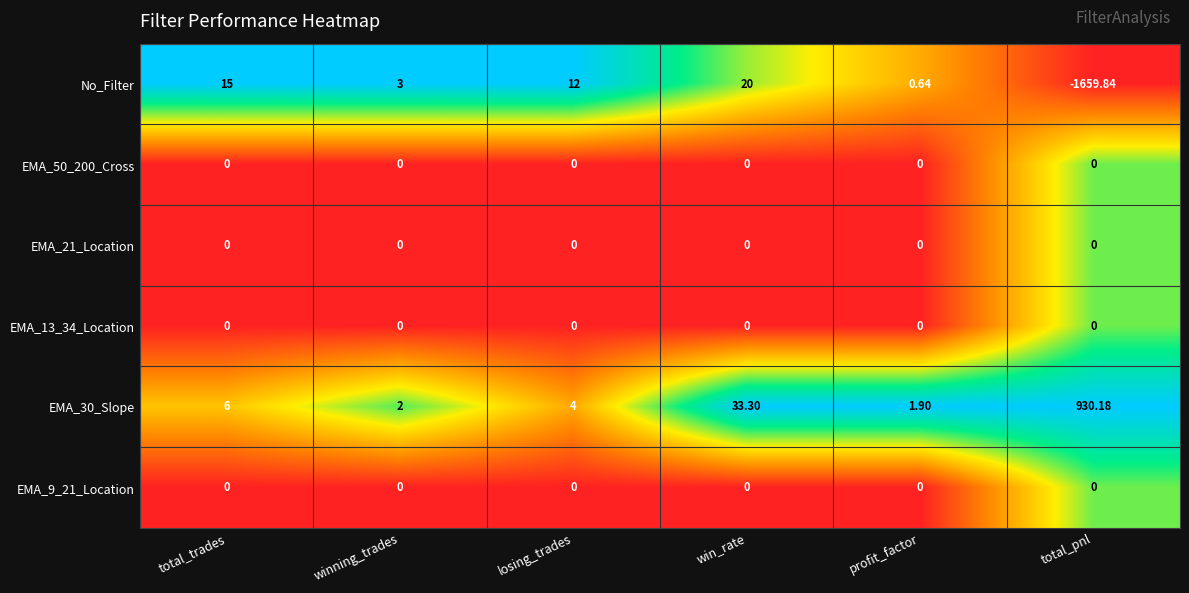

At which label does No_Filter first exceed 12?

total_trades